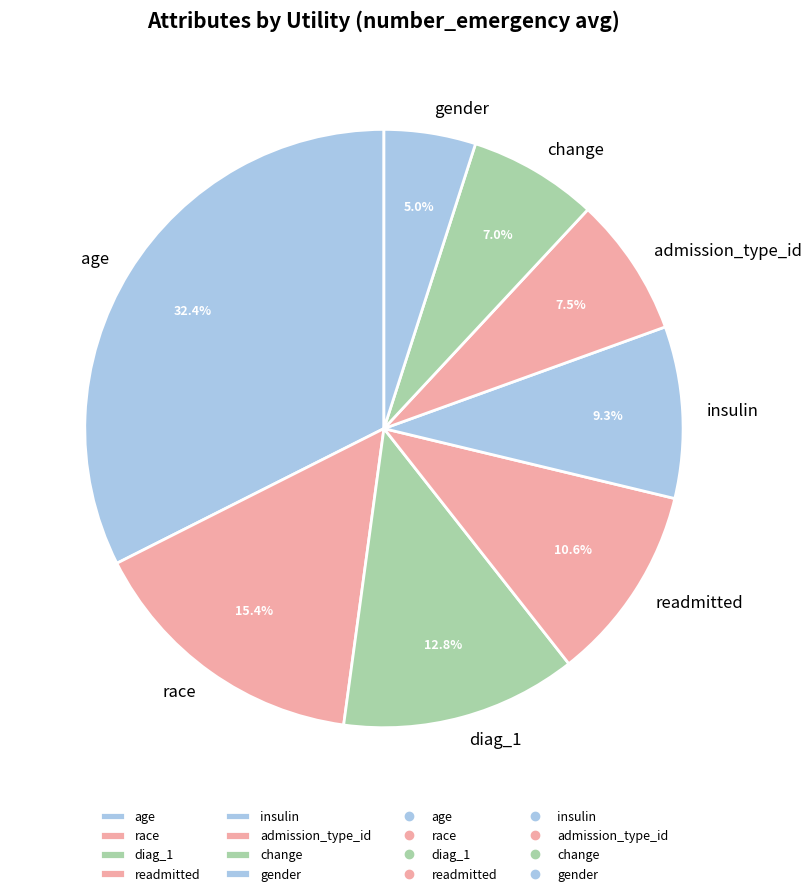

True or false: diag_1 accounts for 13% of the total.

True